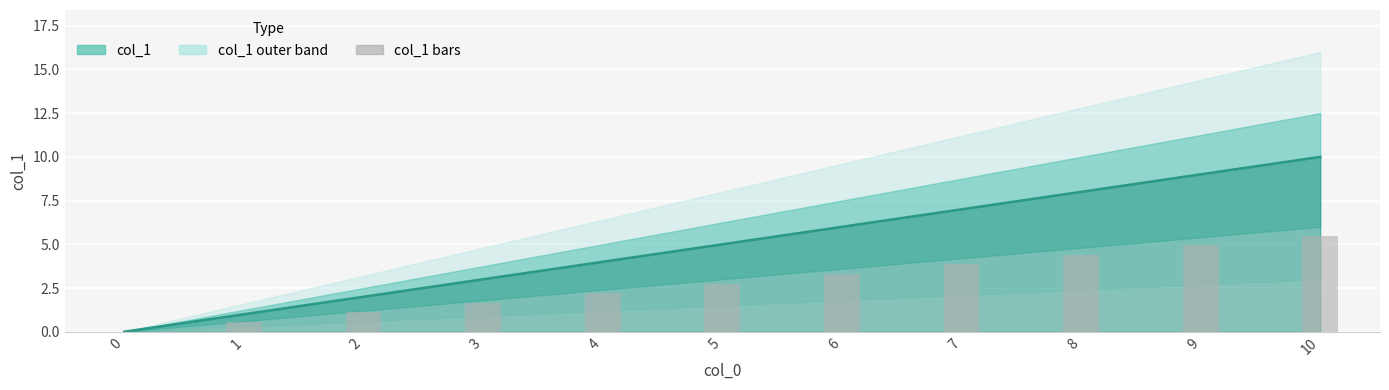

The value at 0 is 2.0. True or false?

False